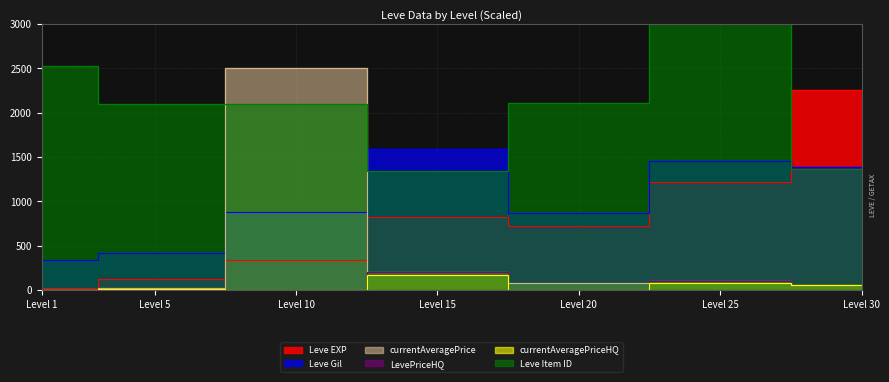

Count the number of data series in this chart.

6